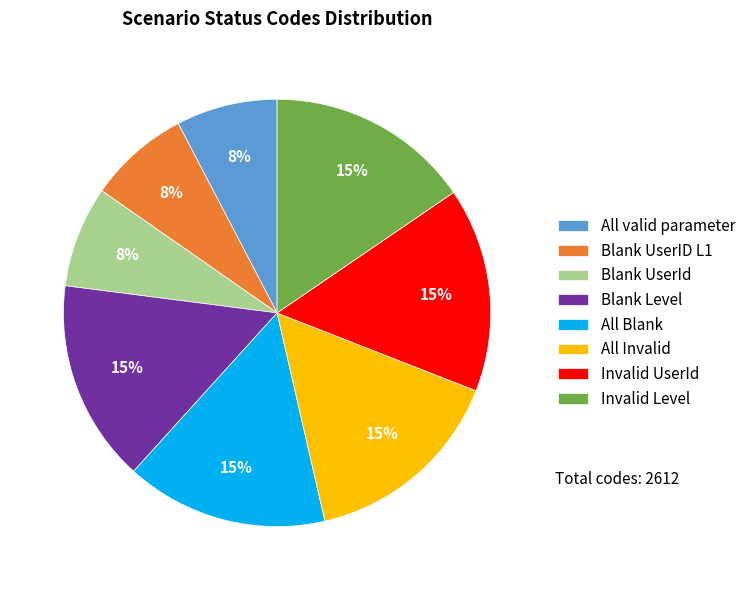

Is the sum of Blank UserId and All valid parameter greater than half?

No